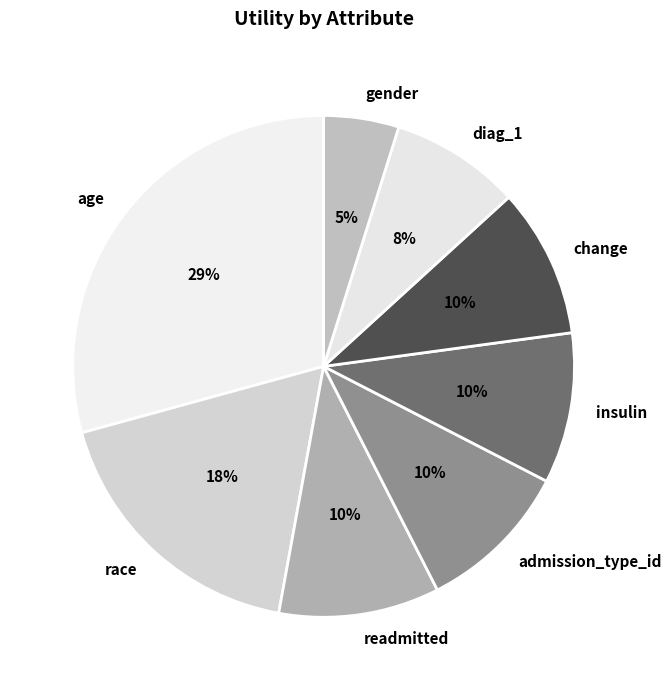

How many segments does this pie chart have?

8